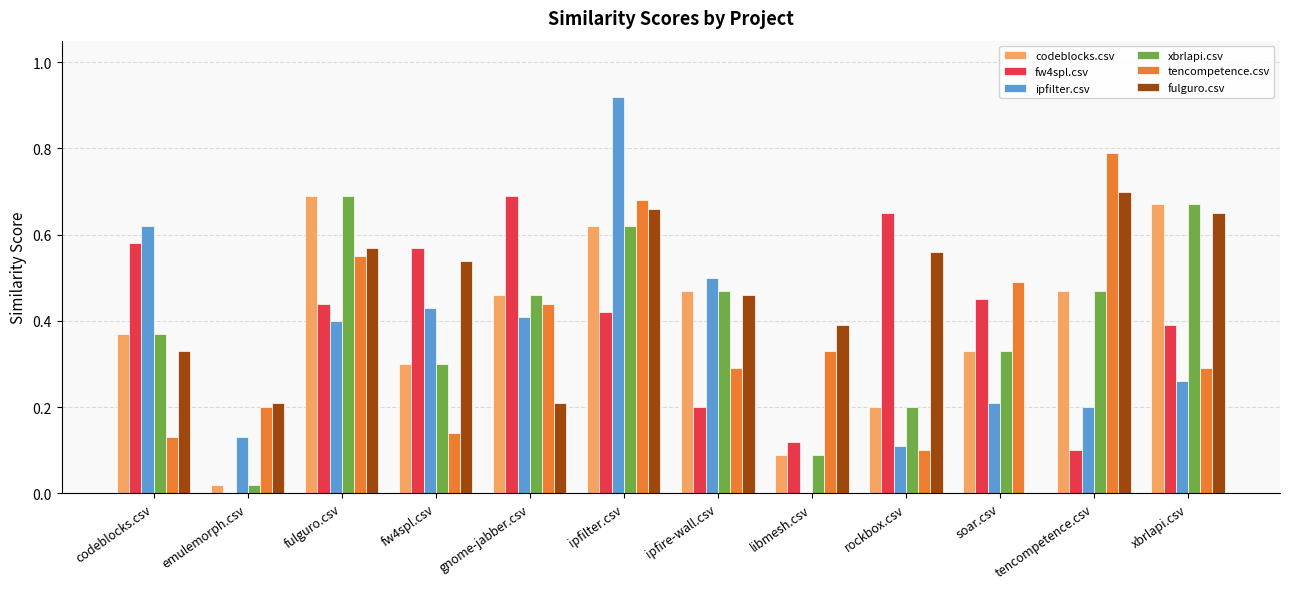

Which series changed the most between codeblocks.csv and xbrlapi.csv?

ipfilter.csv